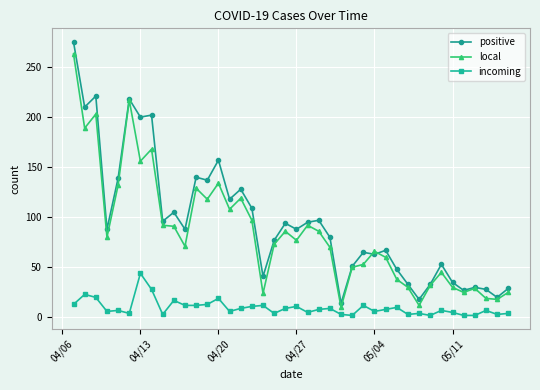

True or false: local and incoming intersect in this chart.

False